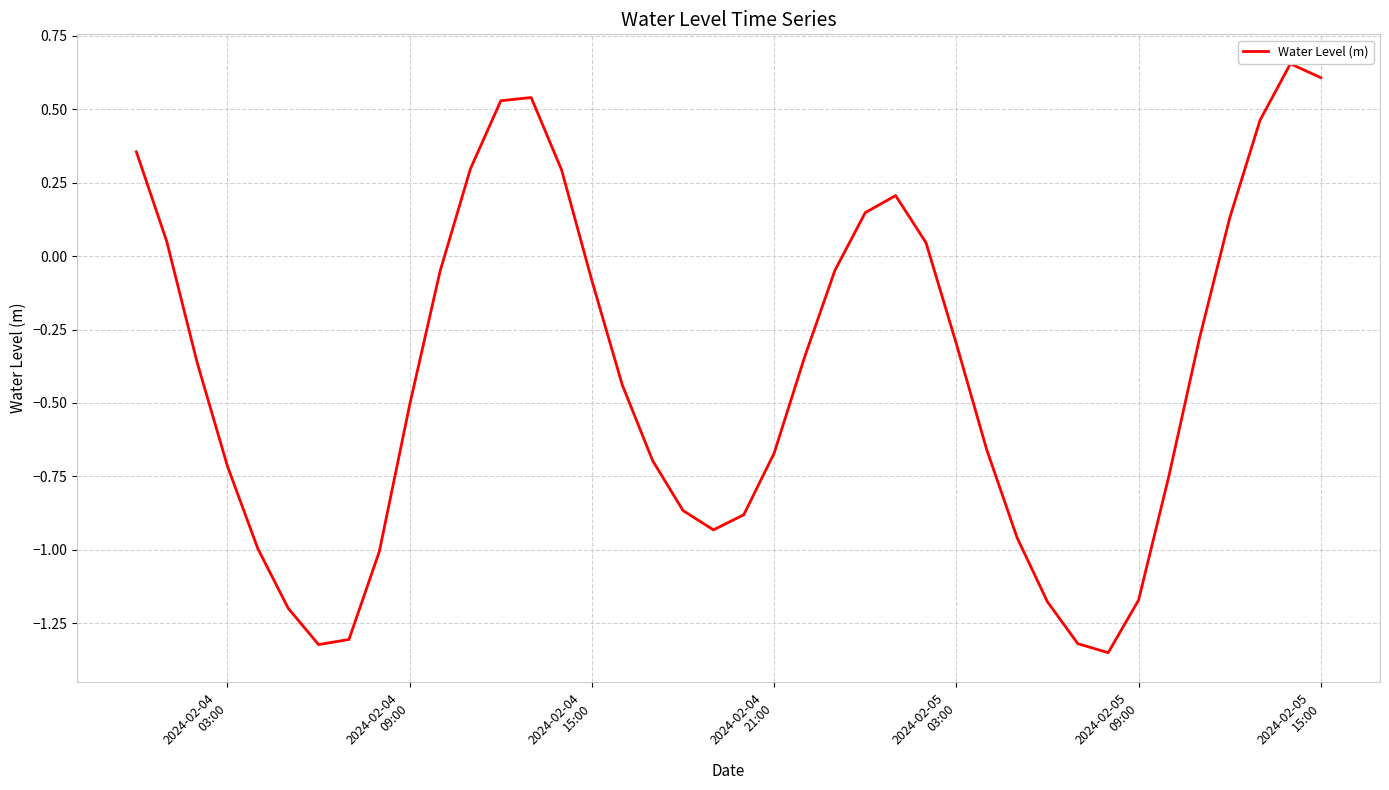

True or false: there are more than 2 points higher than both neighbors.

True